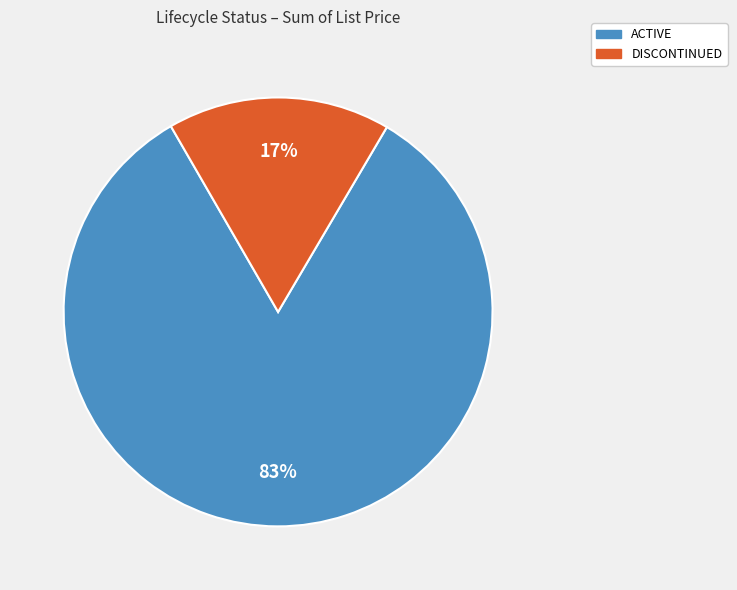

Between DISCONTINUED and ACTIVE, which is larger?

ACTIVE